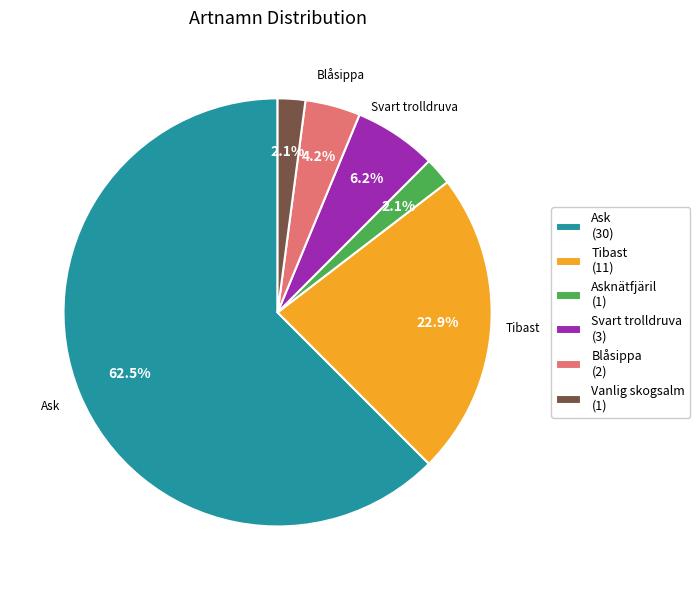

Which slice is the largest?

Ask (30)